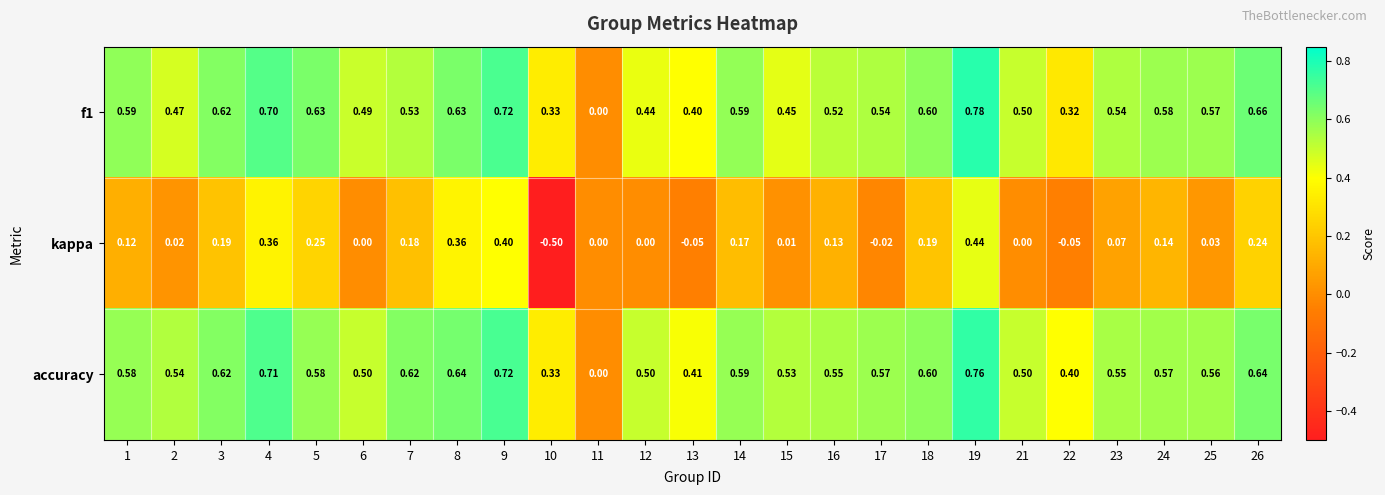

At which category is the sum across all series the highest?

19